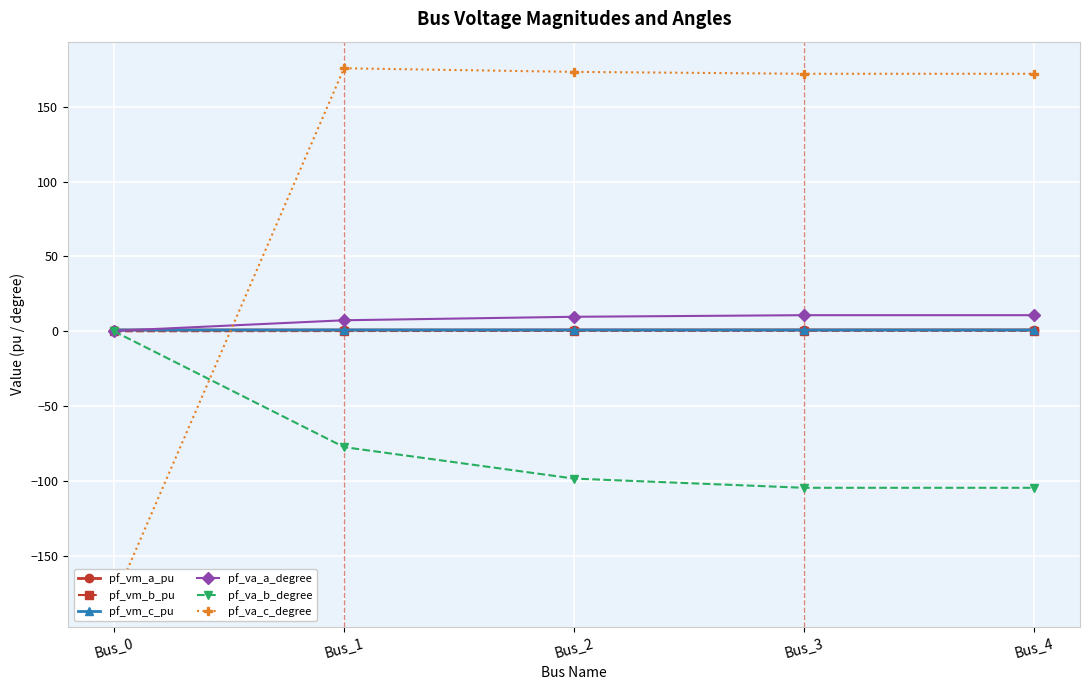

Which series has the largest range (max minus min)?

pf_va_c_degree